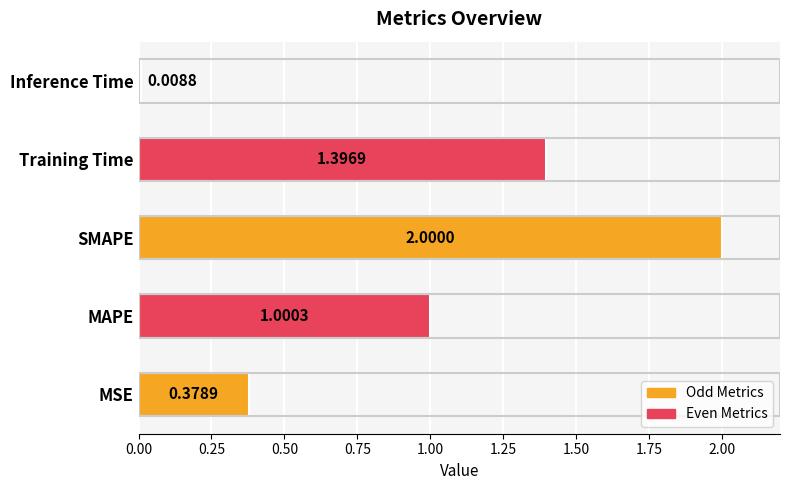

Count the number of categories in the chart.

5